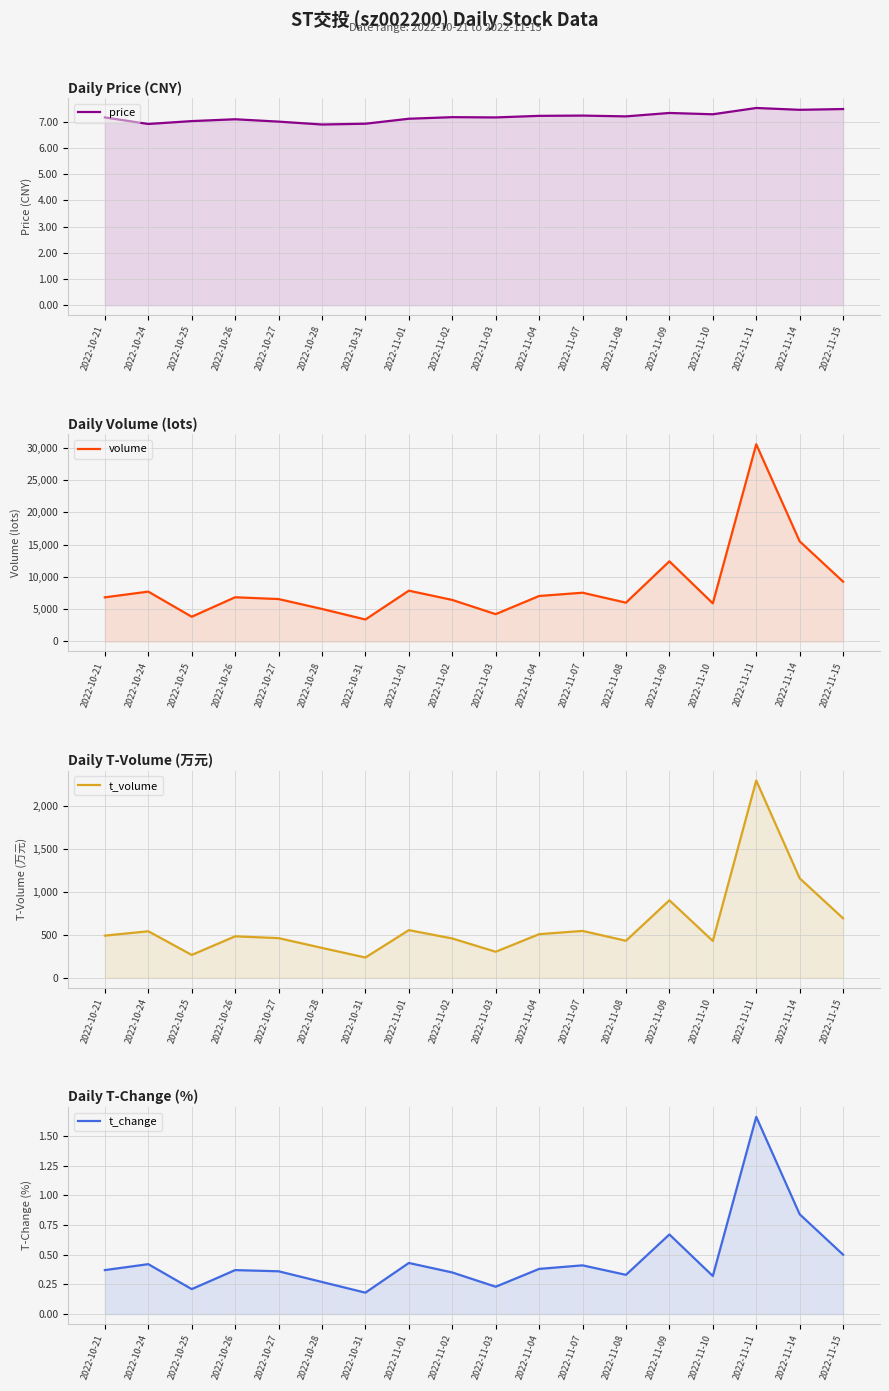

What is the label of the 13th point from the right?

2022-10-28